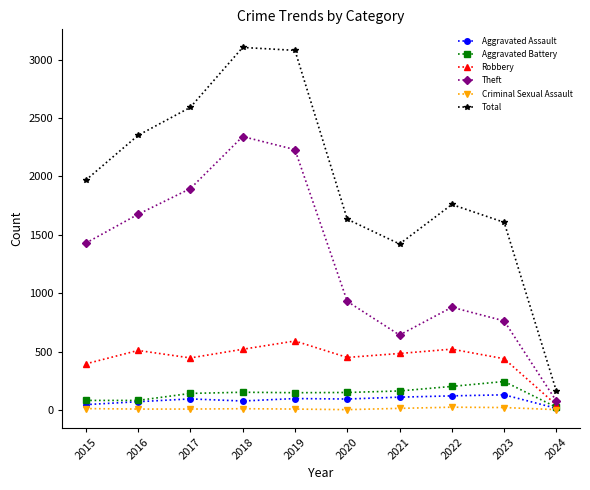

In Total, how many points are higher than both neighbors (excluding endpoints)?

2